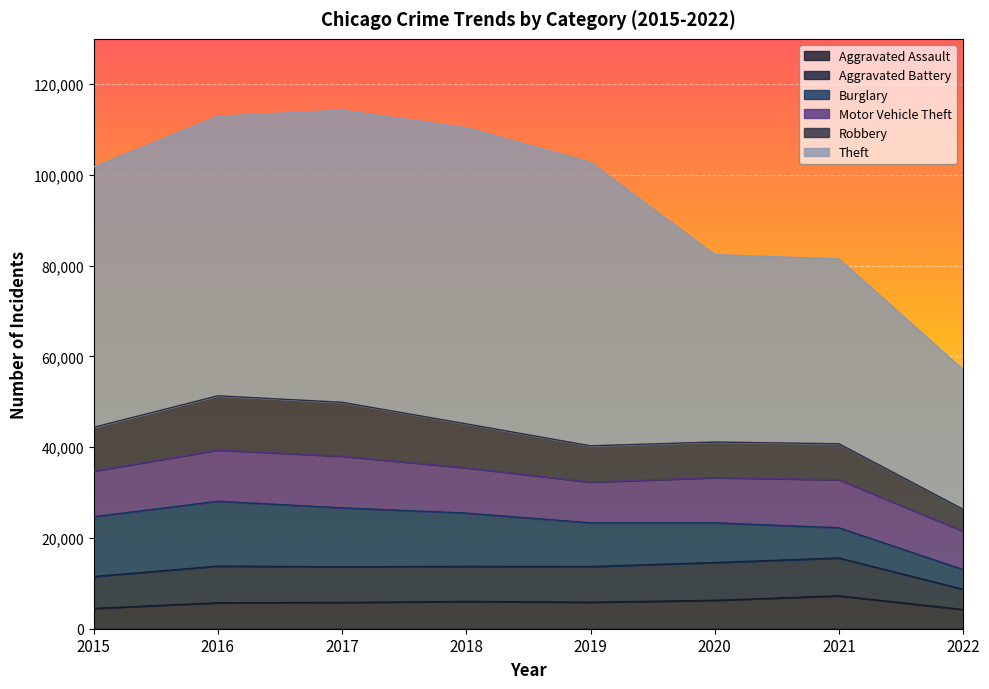

Where do Robbery and Motor Vehicle Theft first cross each other?

2015 and 2016